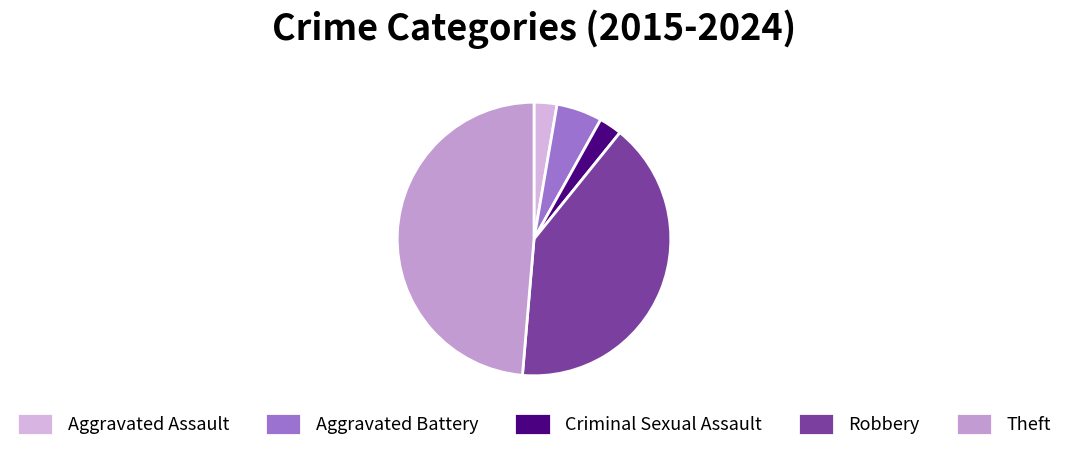

True or false: Aggravated Assault accounts for 1% of the total.

False